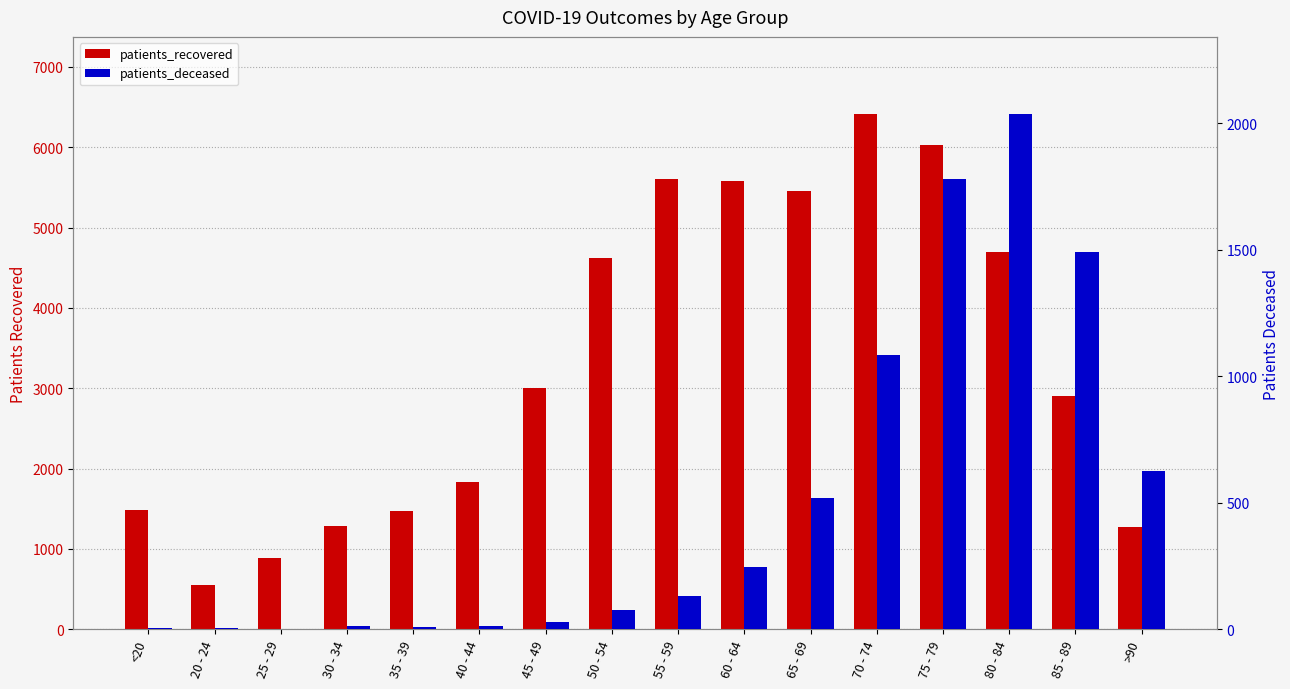

Is it true that patients_recovered equals 1831 at 40 - 44?

True